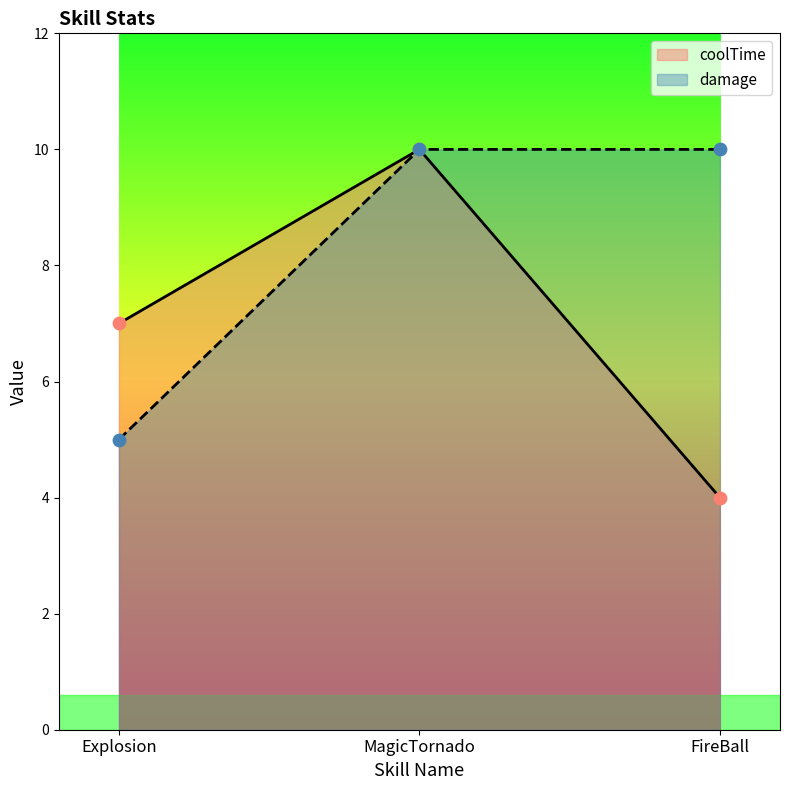

Is the value of coolTime at FireBall greater than the value of damage at FireBall?

No